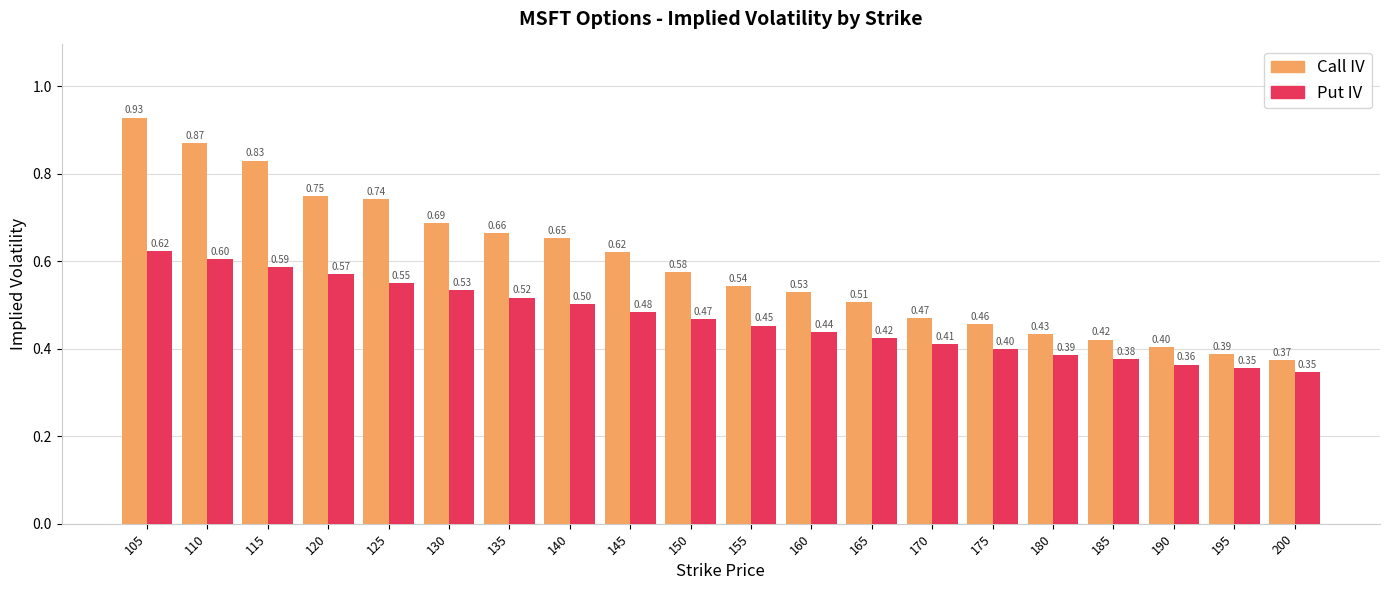

Which series has the largest range (max minus min)?

Call IV